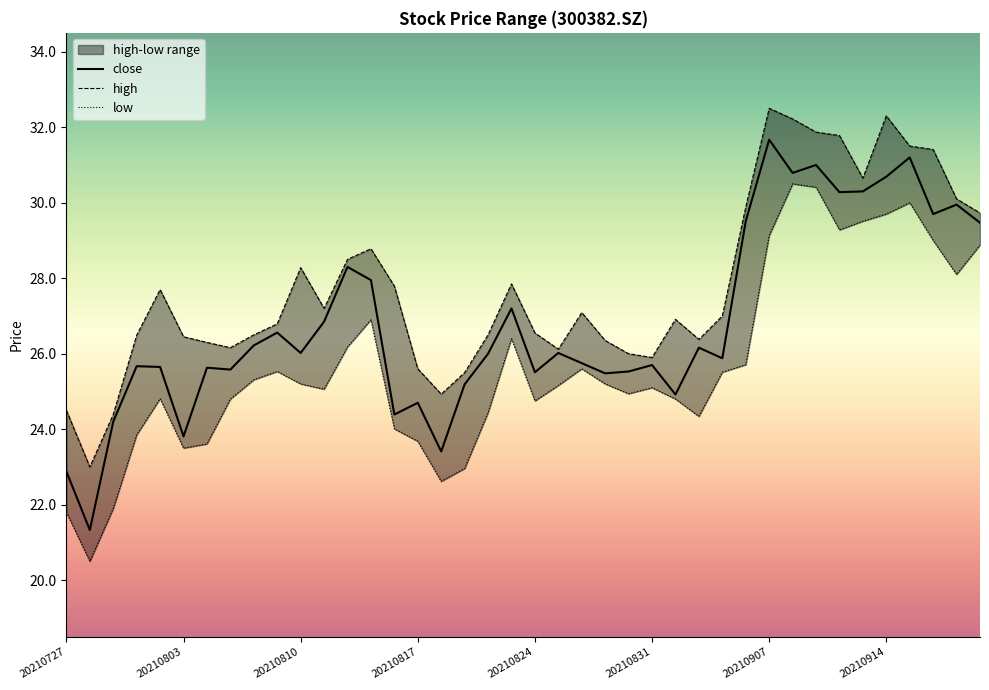

Where is close nearest to the value 26?

18